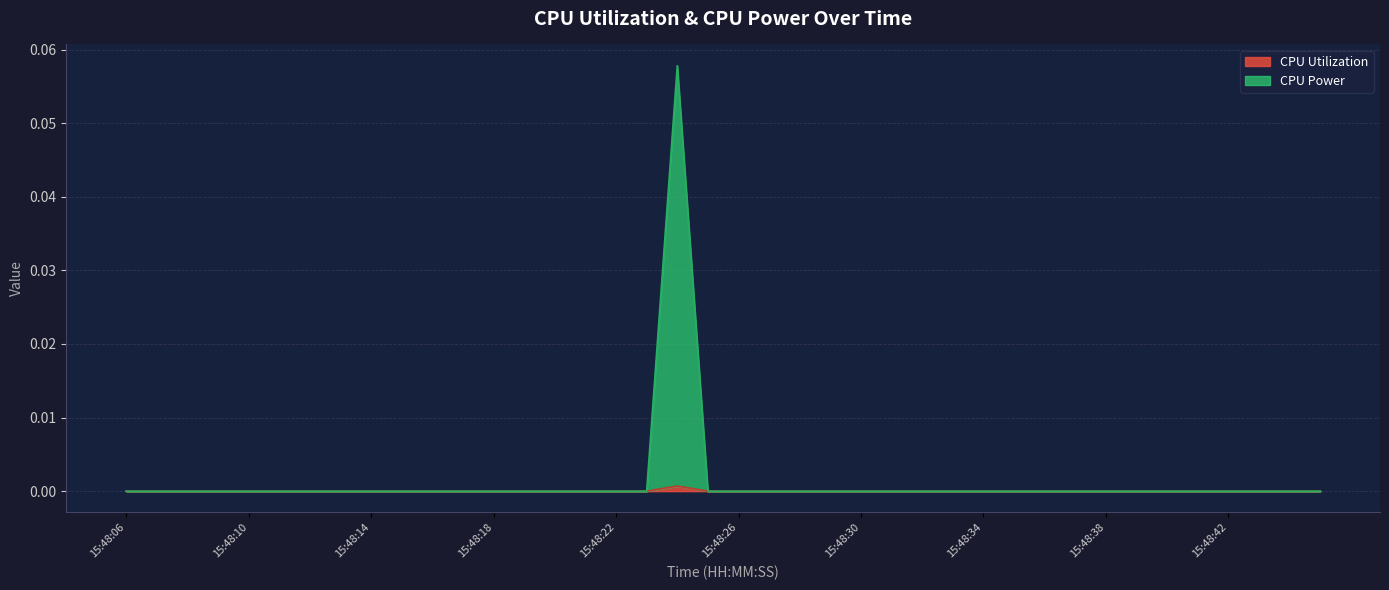

How many data points in CPU Power are above 0?

1